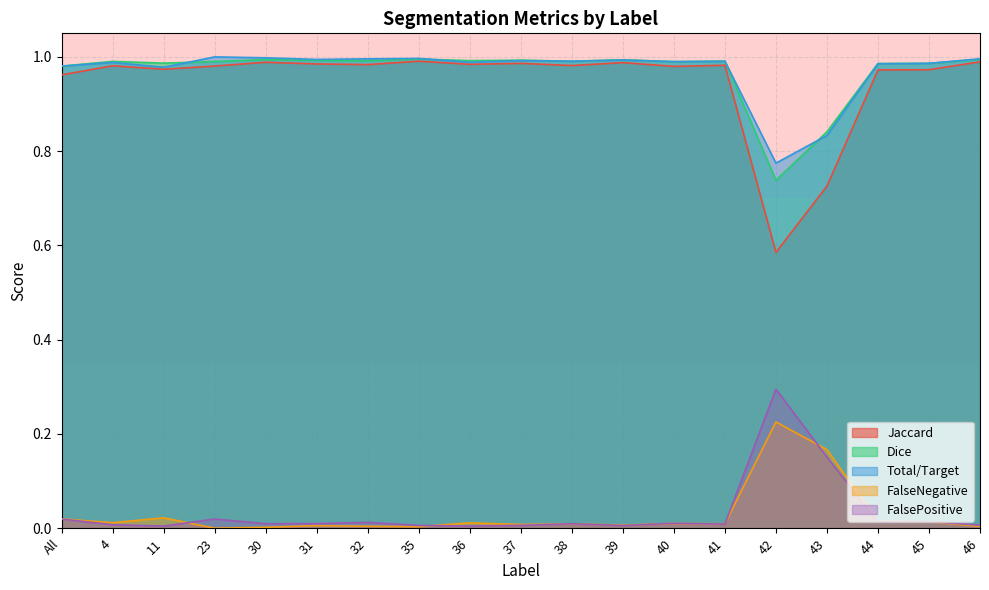

List the series in order of their peak value, lowest first.

FalseNegative, FalsePositive, Jaccard, Dice, Total/Target